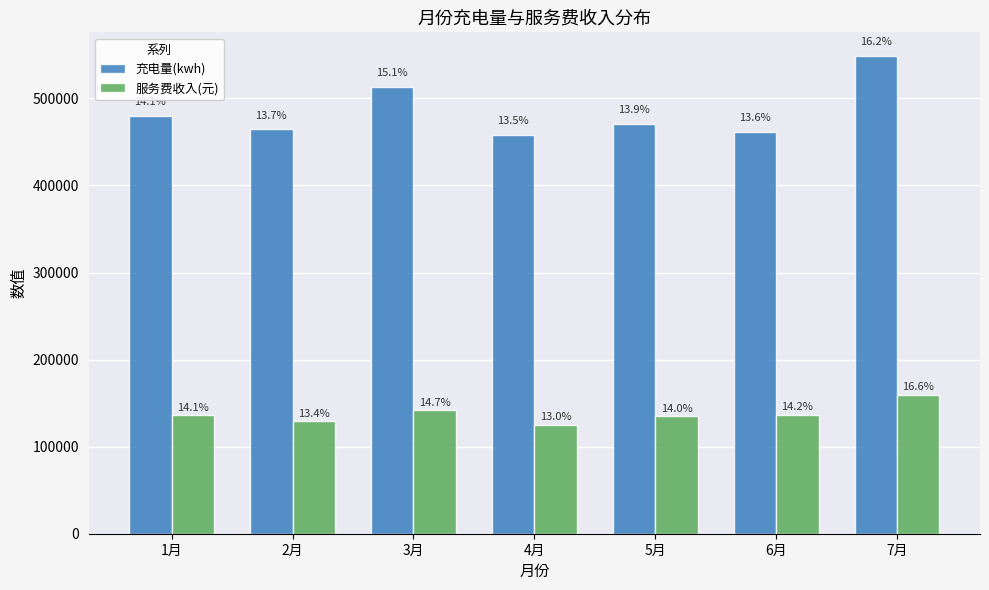

What is the sum of the 服务费收入(元) values at 3月 and 6月?

278516.9